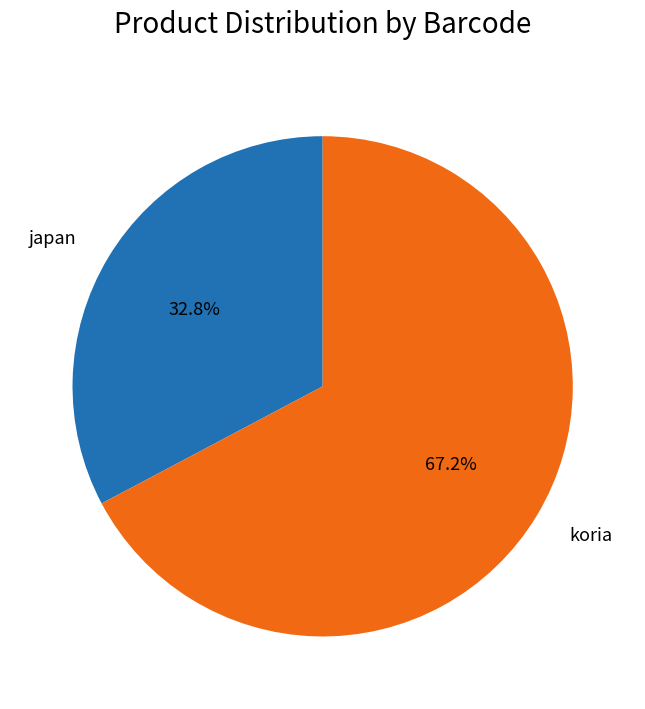

What portion of the pie excludes koria?

32.8%